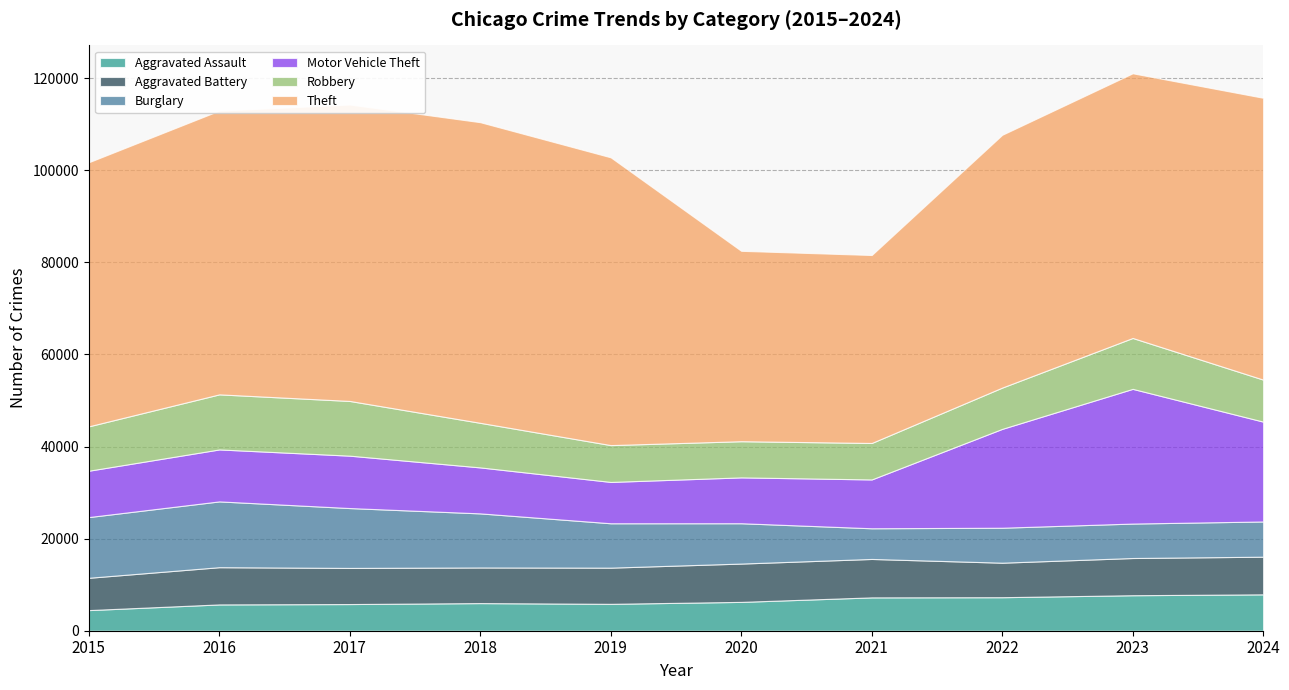

Reading left to right, transcribe all the data shown in this chart.

Aggravated Assault: 4480	5713	5793	6002	5841	6265	7242	7281	7712	7901
Aggravated Battery: 7018	8085	7845	7734	7858	8320	8346	7494	8079	8178
Burglary: 13184	14289	13001	11747	9638	8758	6662	7594	7482	7649
Motor Vehicle Theft: 10068	11285	11380	9985	8978	9959	10605	21470	29254	21686
Robbery: 9638	11960	11881	9681	7995	7855	7920	8965	11053	9125
Theft: 57352	61623	64386	65289	62498	41347	40819	54896	57480	61202